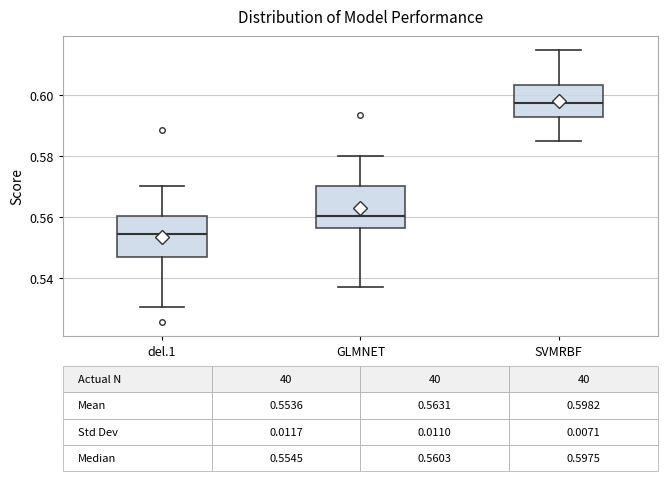

Which box has the highest median line?

SVMRBF